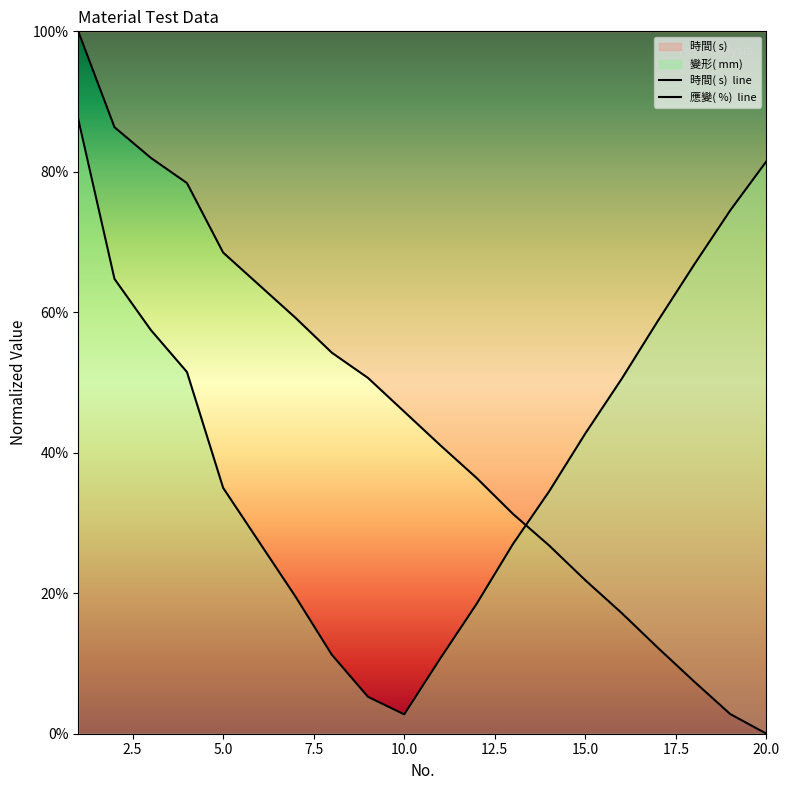

Rank the series by their maximum value, from lowest to highest.

應變( %)  line, 時間( s)  line